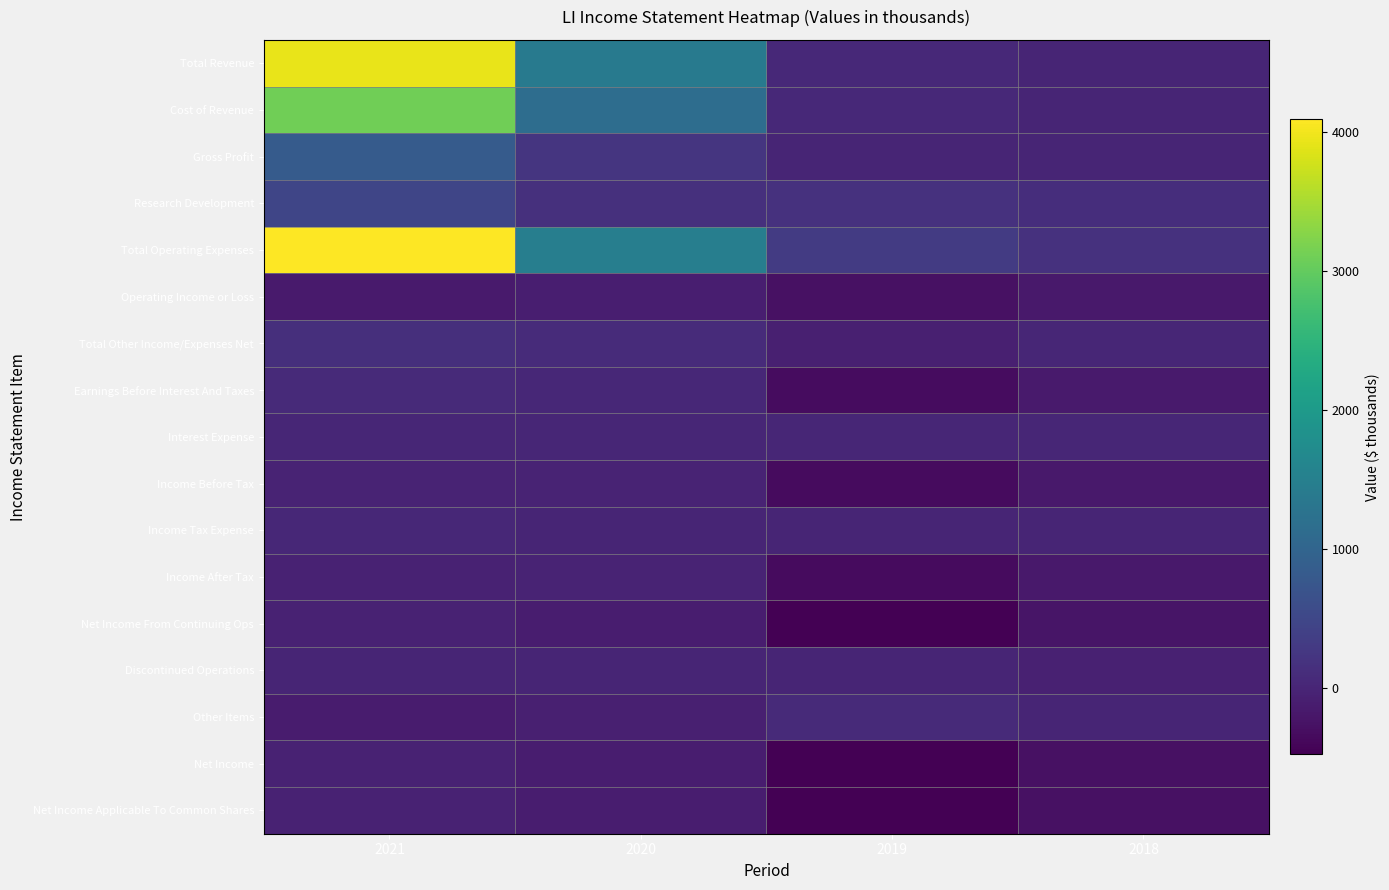

Which series has the largest total across all categories?

Total Operating Expenses